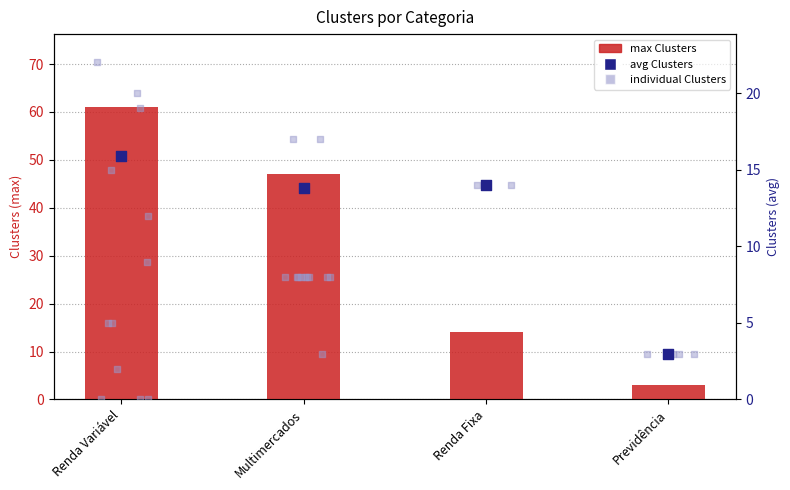

Is the value of avg Clusters (percentile) at Previdência greater than the value of max Clusters at Multimercados?

No